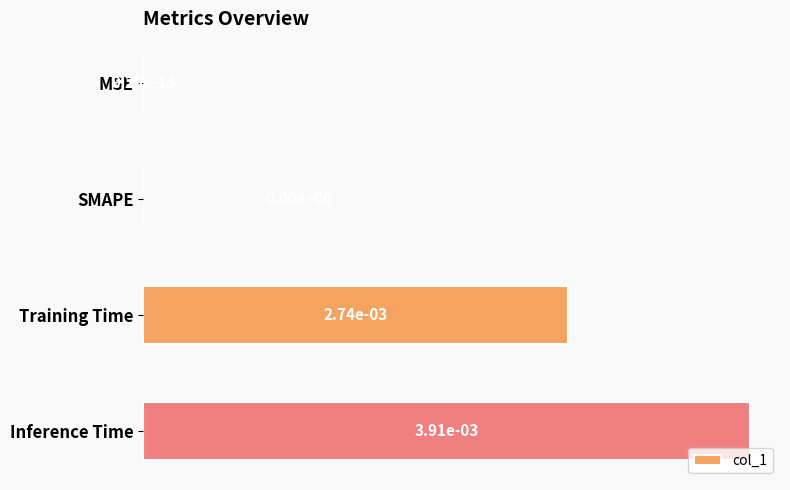

Count the number of values greater than 0.

3